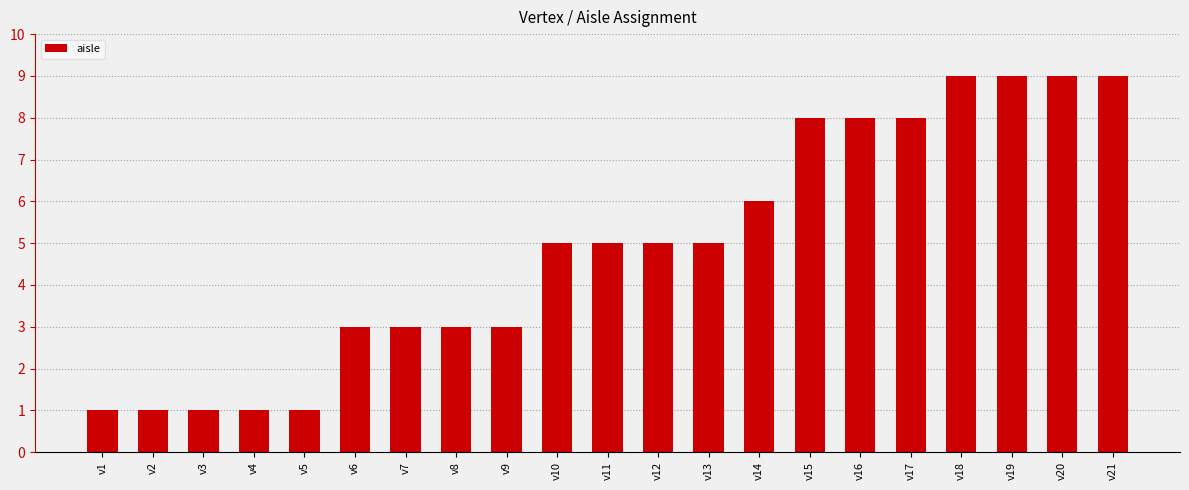

What is the sum of the values at v14 and v2?

7